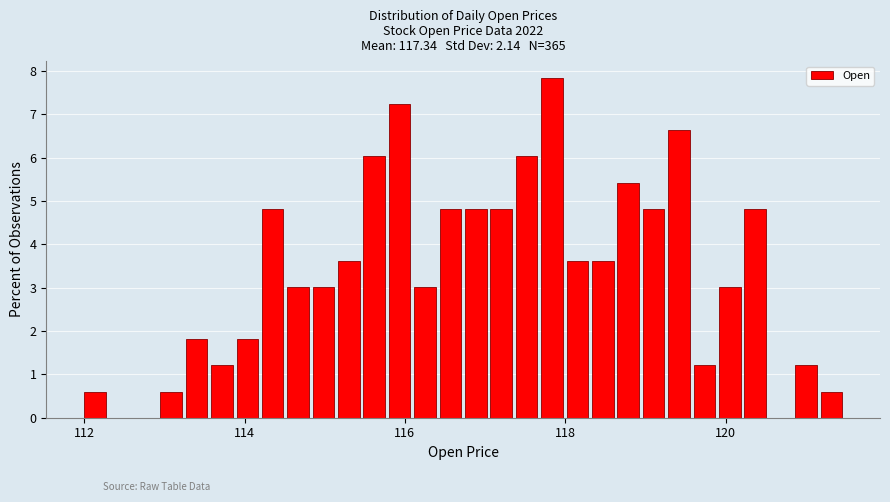

Read against the x-axis, roughly where is the centre of the tallest bar?

117.8